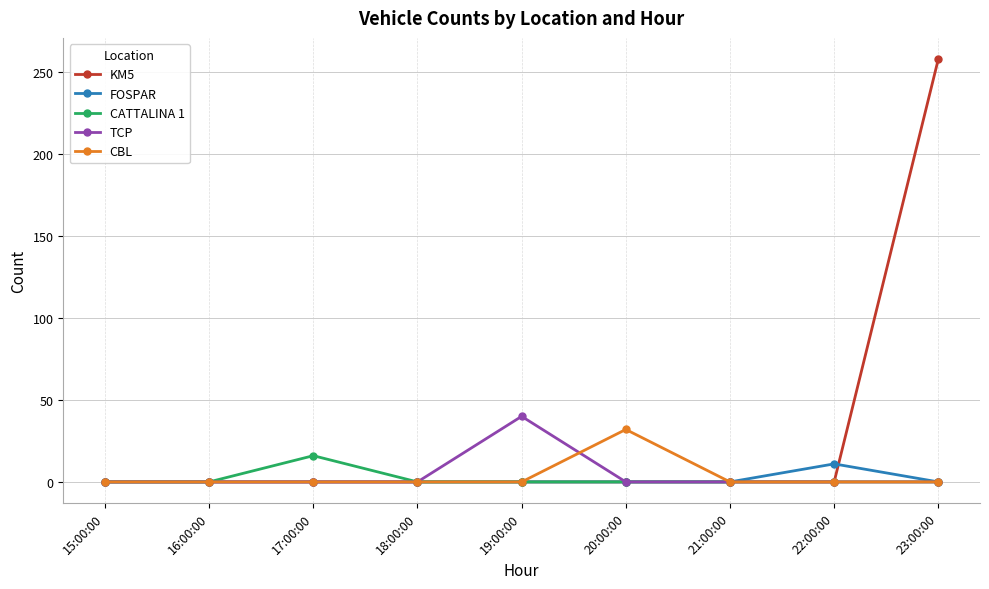

At which category is the sum across all series the highest?

23:00:00